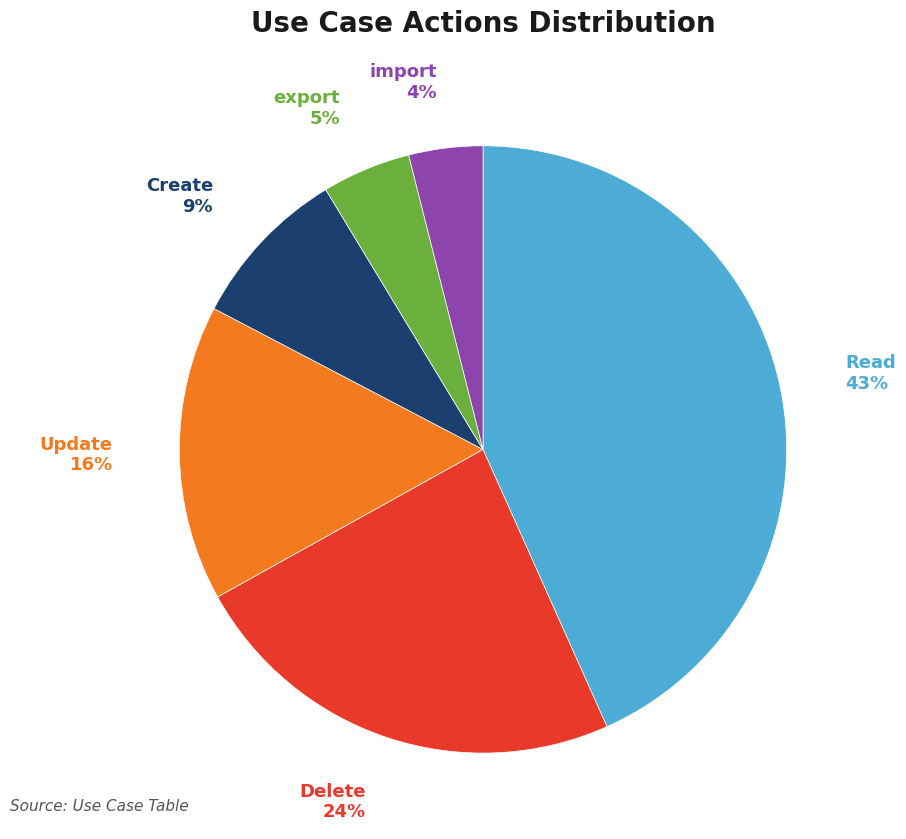

What is the largest slice in the pie chart?

Read